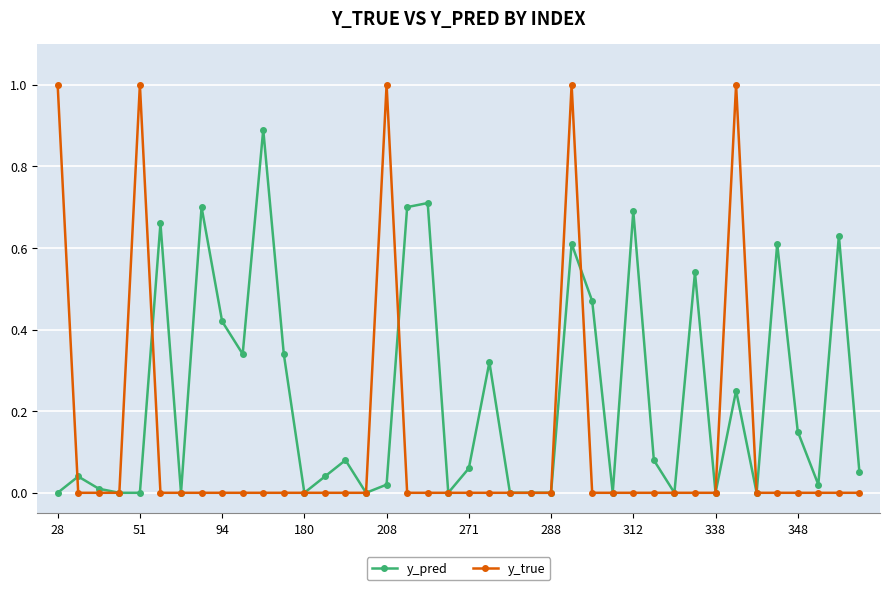

Rank the series by their average value, from lowest to highest.

y_true, y_pred